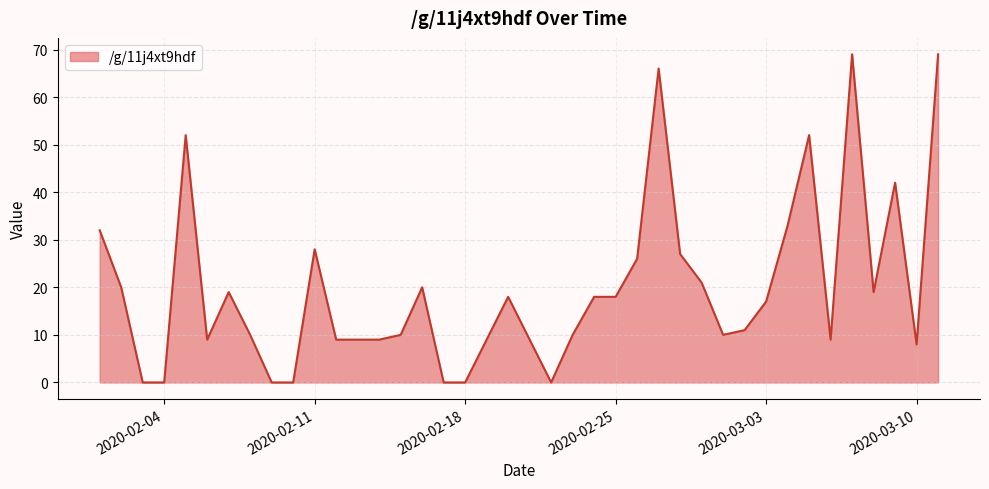

Does the chart display data point markers on the line(s)?

No